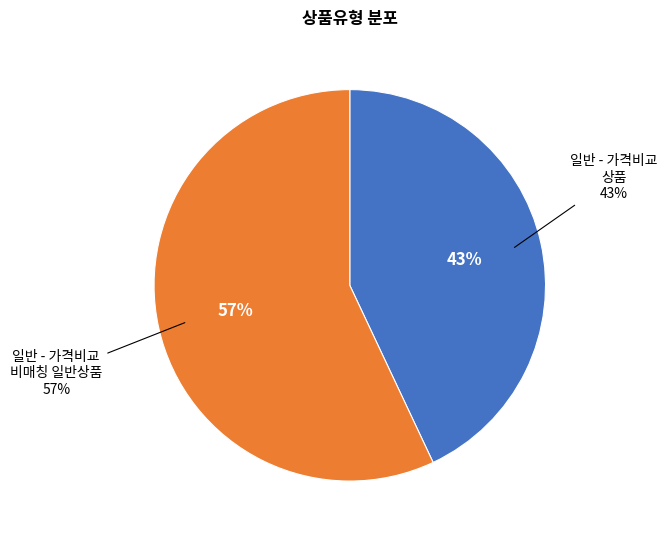

Combined, what portion of the pie is 일반 - 가격비교 상품 and 일반 - 가격비교 비매칭 일반상품?

100.0%